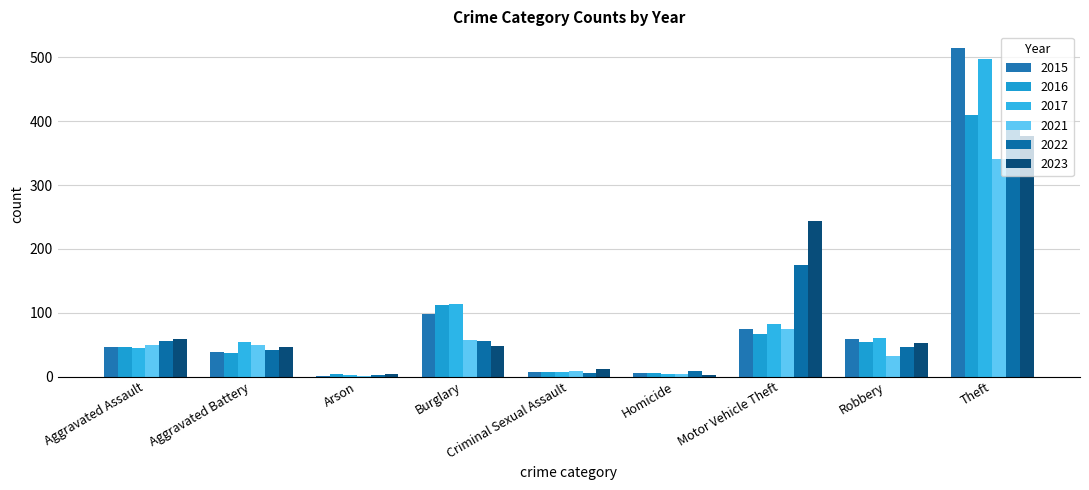

Which has a higher value, Motor Vehicle Theft or Homicide?

Motor Vehicle Theft